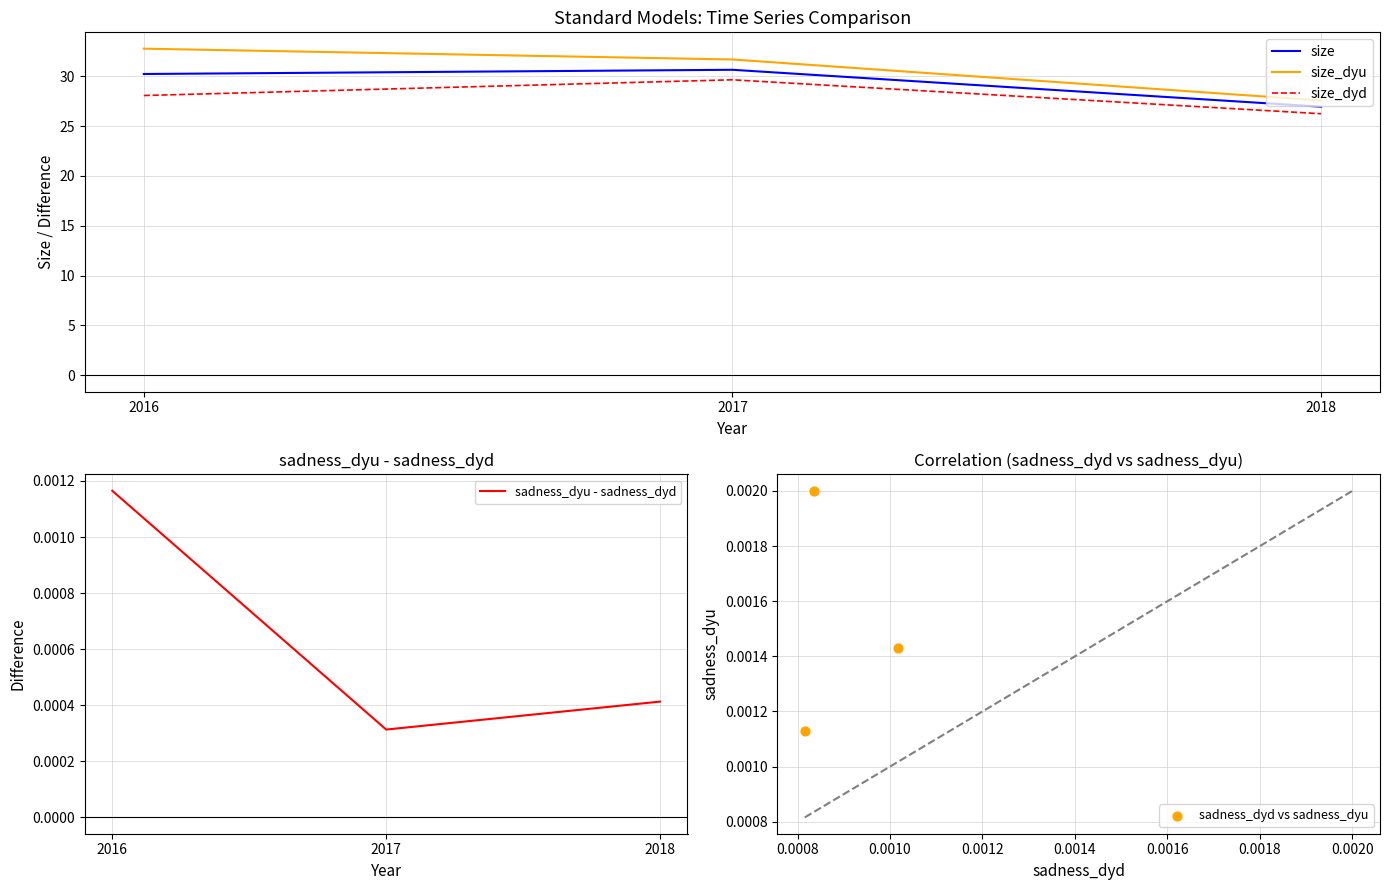

What is the total value across all series at 2016?

91.1